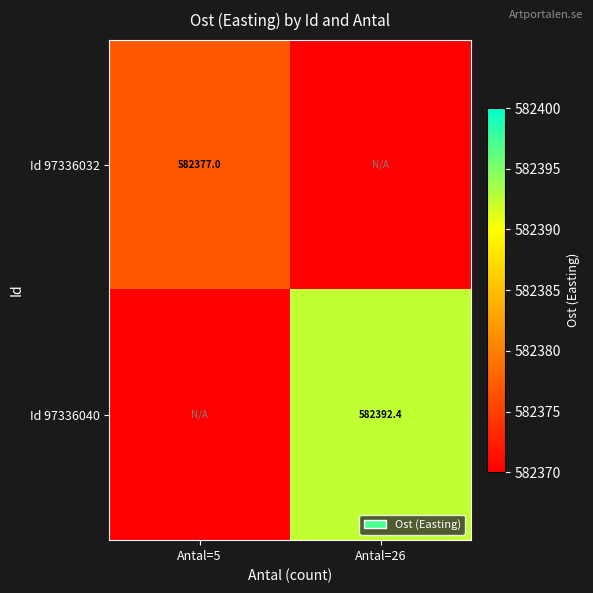

True or false: Id 97336040 has a value of 309082.3 at Antal=26.

False